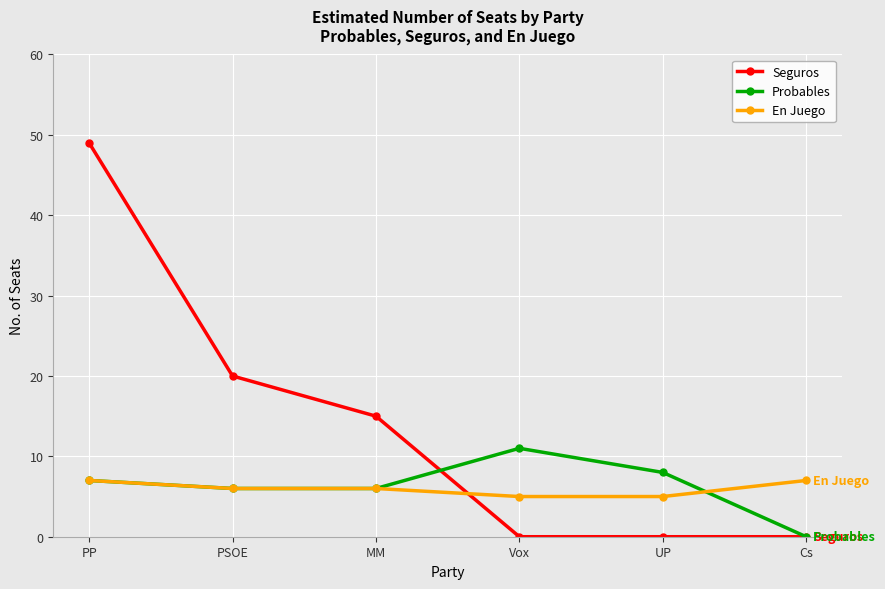

True or false: Seguros and En Juego intersect in this chart.

True